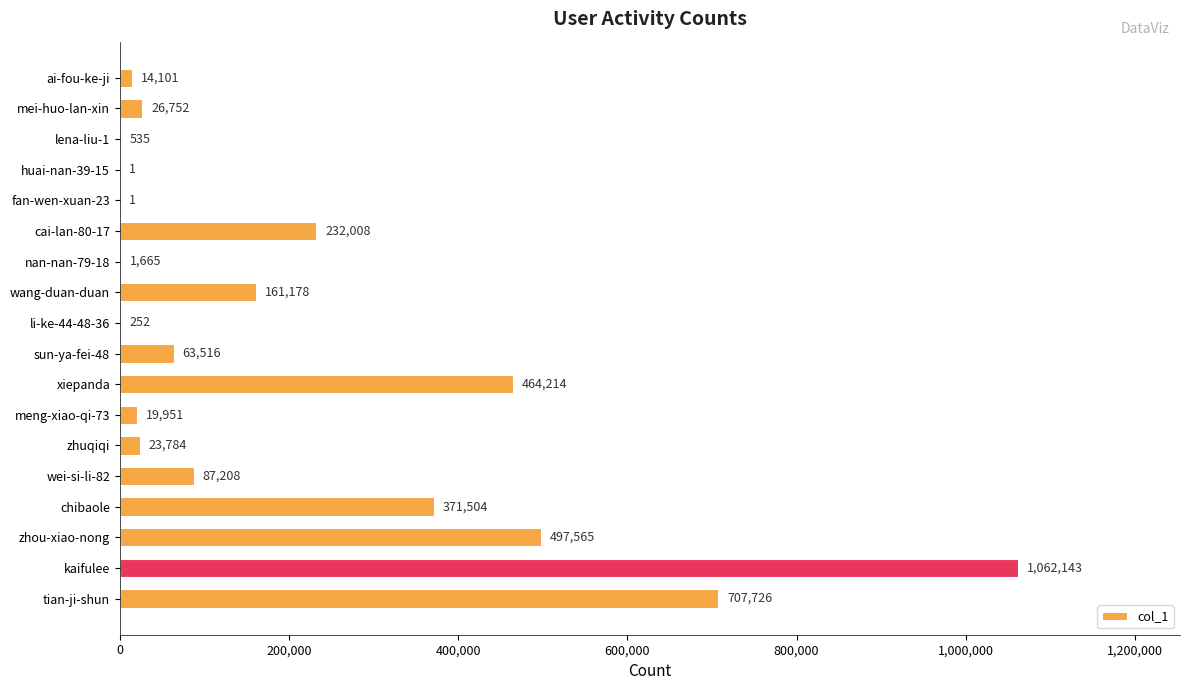

What is the change in value from kaifulee to tian-ji-shun?

-354417